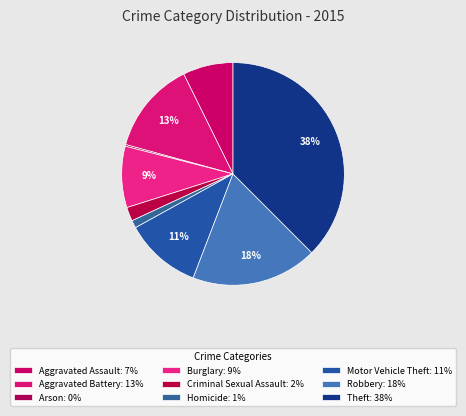

How many slices are in this pie chart?

9